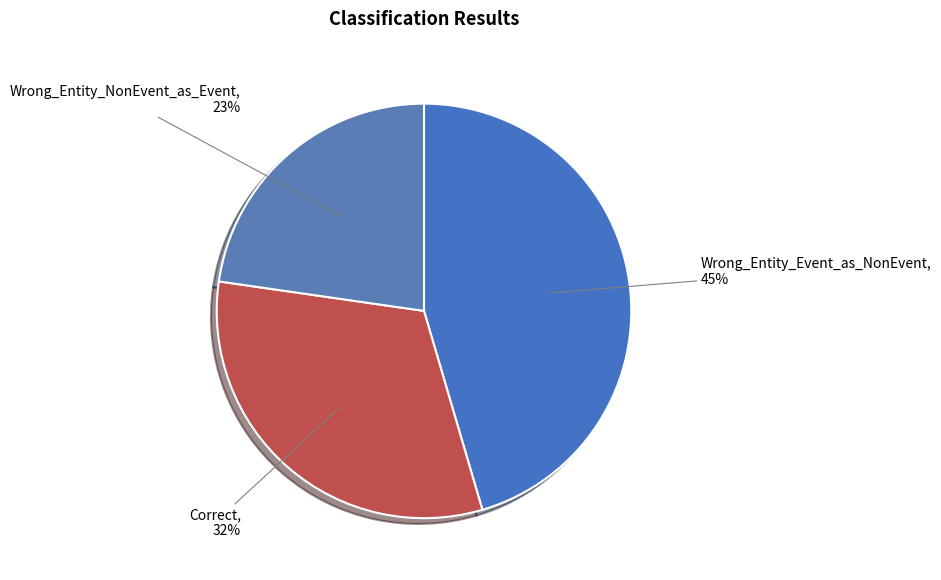

What percentage is the Wrong_Entity_Event_as_NonEvent slice, to the nearest percent?

45%